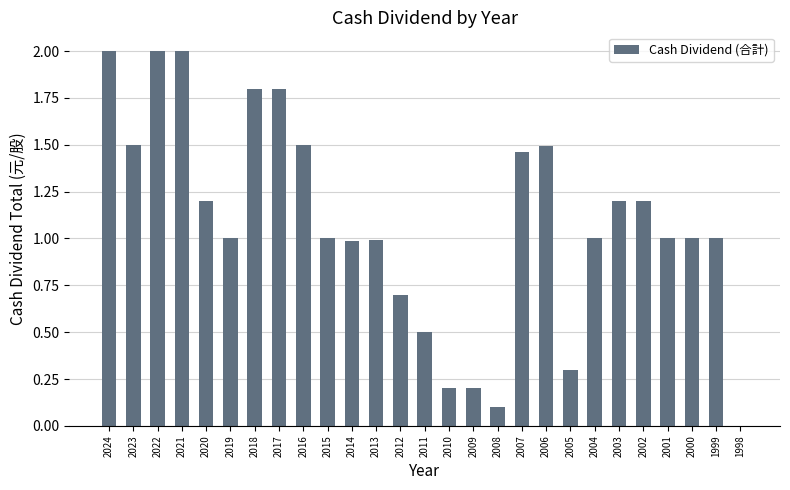

What is the change in value from 2015 to 2008?

-0.9